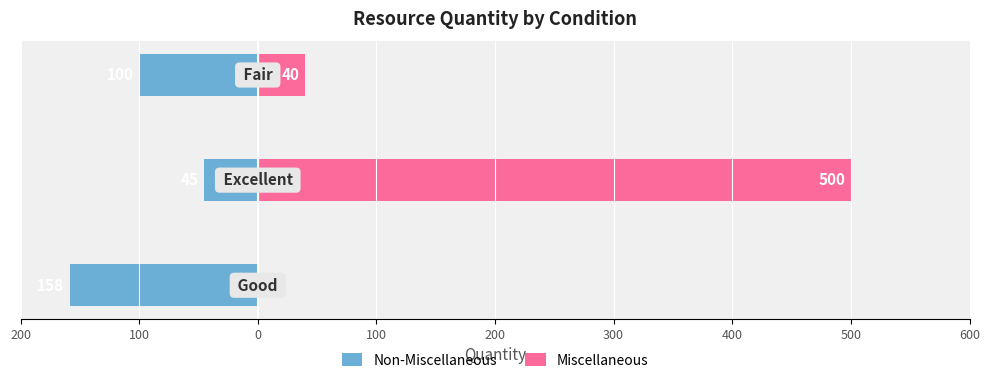

Are the bars grouped side by side (vs. stacked)?

Yes